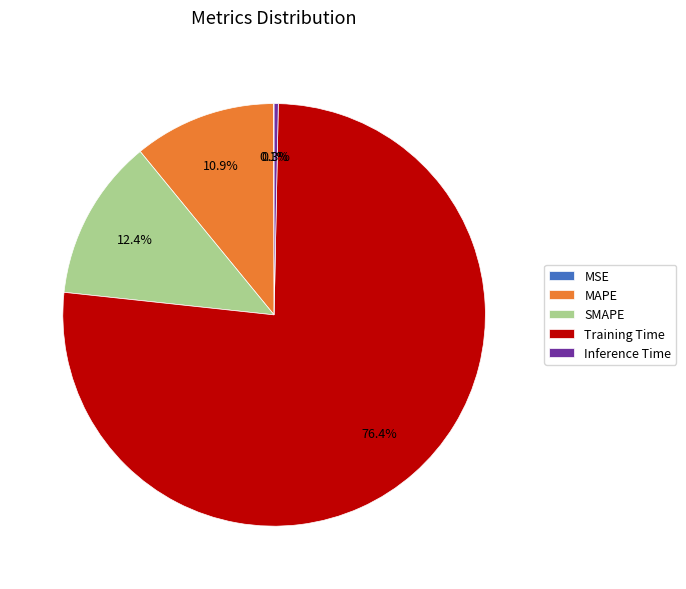

To the nearest percent, what portion does MAPE represent?

11%